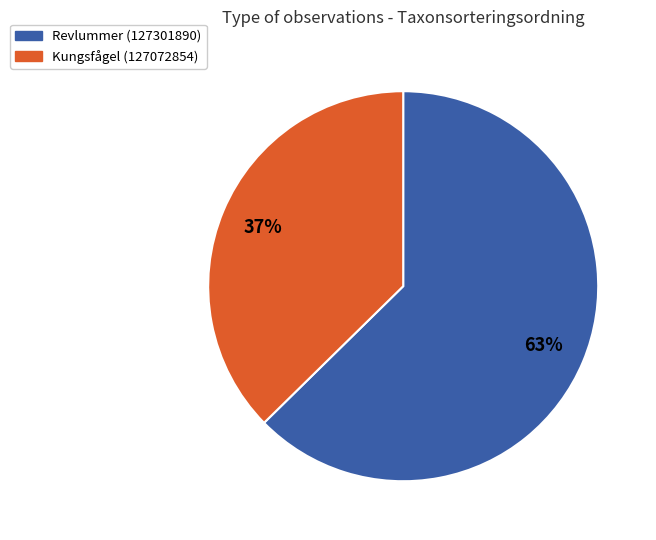

Rank the categories by value from highest to lowest.

Revlummer (127301890), Kungsfågel (127072854)